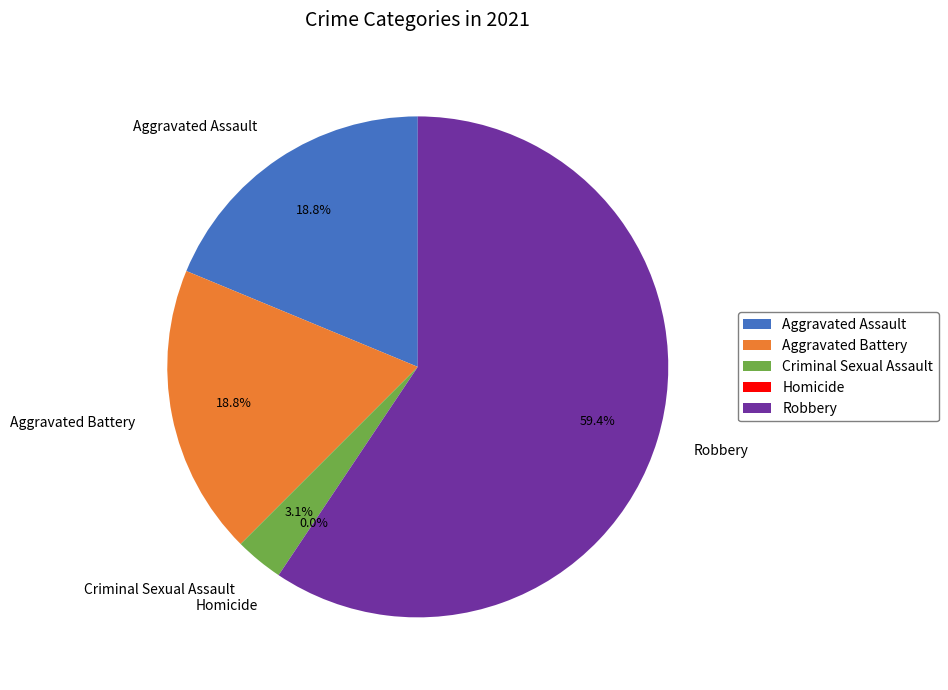

True or false: Robbery accounts for 46% of the total.

False